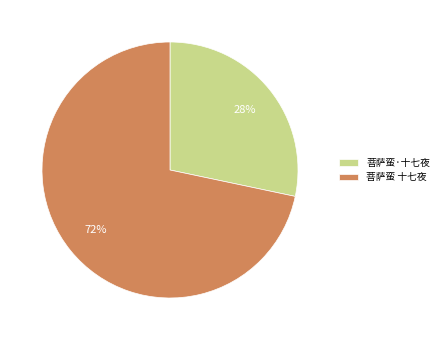

How many segments does this pie chart have?

2